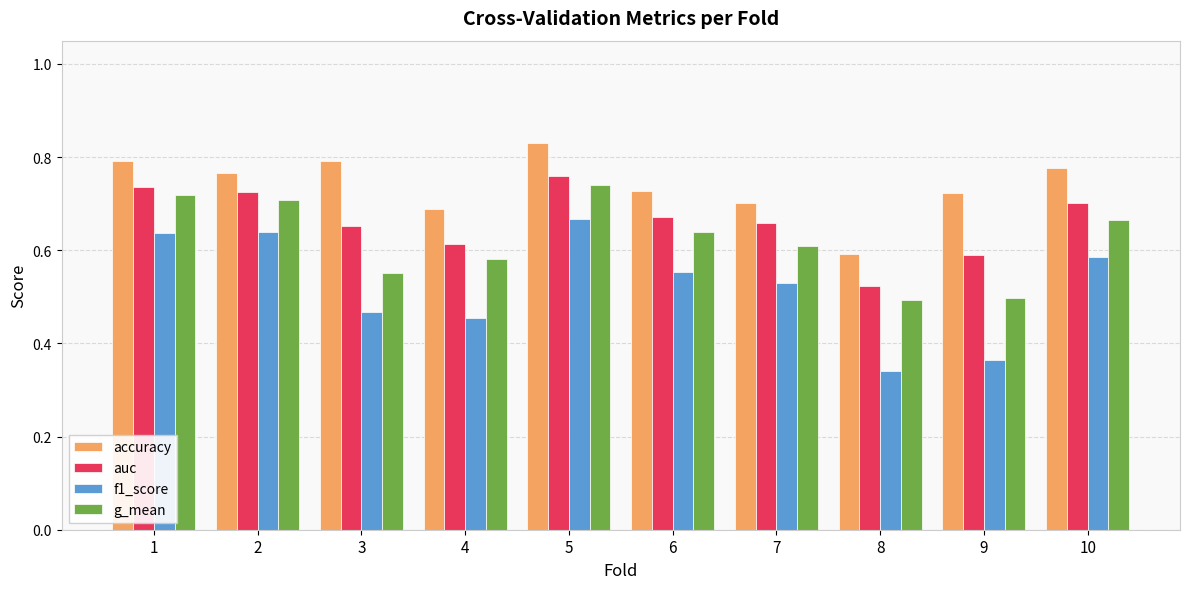

Which category has the lowest value across all series?

8